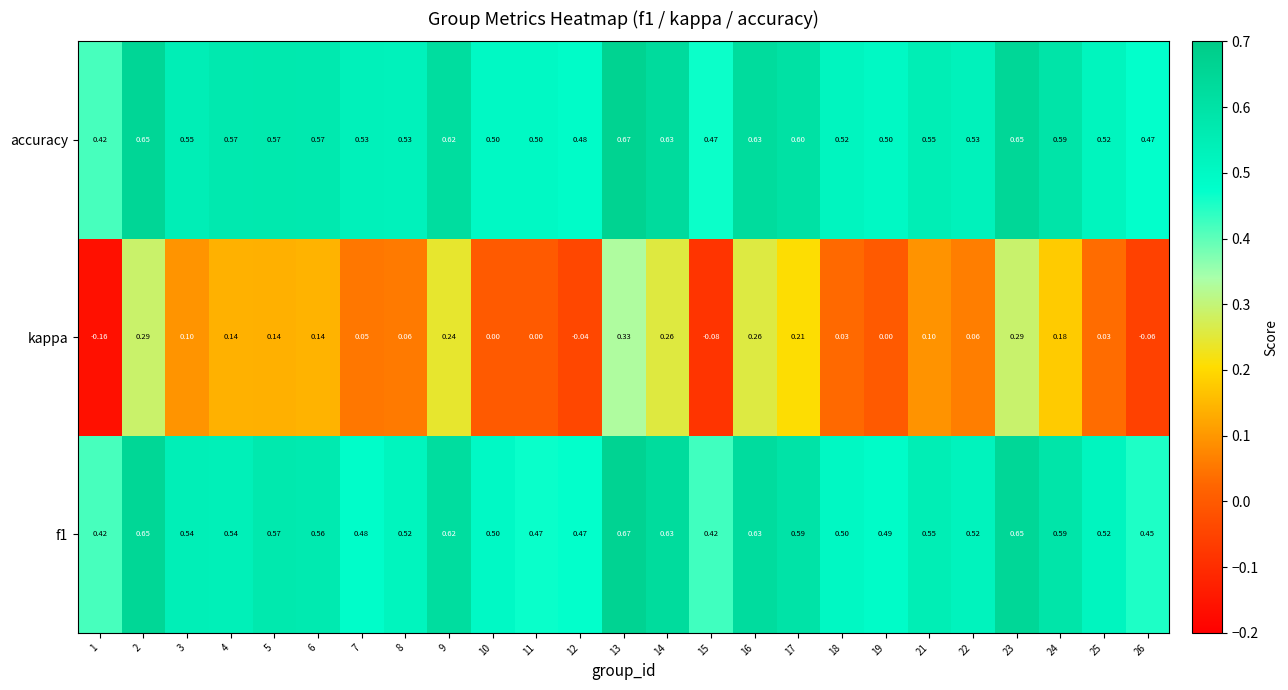

How many categories are shown in the chart?

25